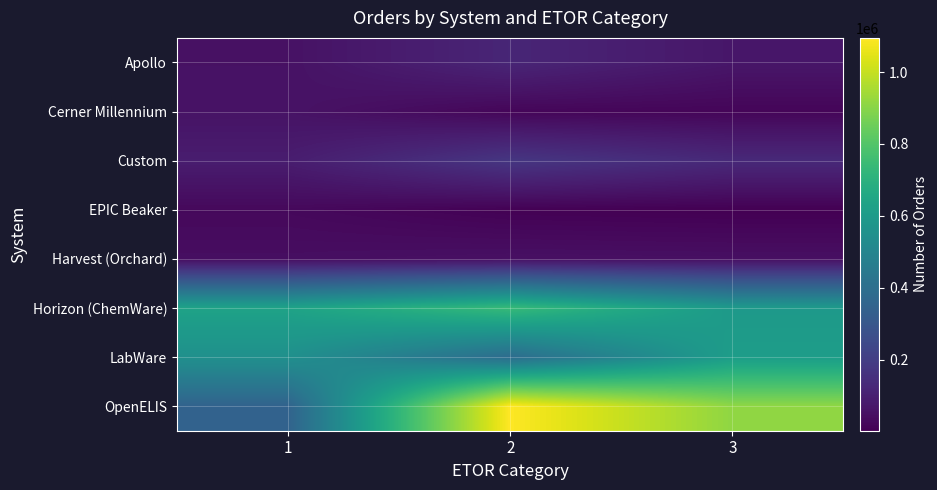

Reading left to right, list all the values displayed in this chart.

Apollo: 1=52723	2=117606	3=68001
Cerner Millennium: 1=56624	2=17998	3=16885
Custom: 1=88445	2=173607	3=128823
EPIC Beaker: 1=26230	2=5779	3=1789
Harvest (Orchard): 1=41968	2=49348	3=46440
Horizon (ChemWare): 1=633006	2=739384	3=593445
LabWare: 1=549484	2=388288	3=608687
OpenELIS: 1=347303	2=1095276	3=912423